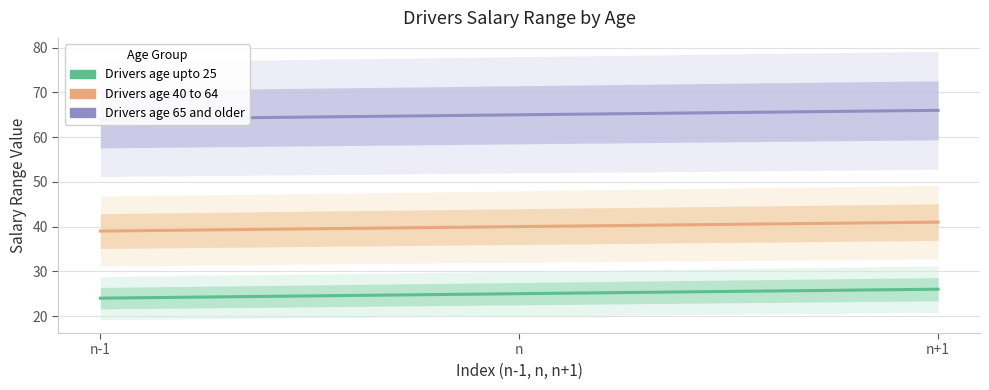

What are all the series names shown in the legend?

Drivers age upto 25, Drivers age 40 to 64, Drivers age 65 and older